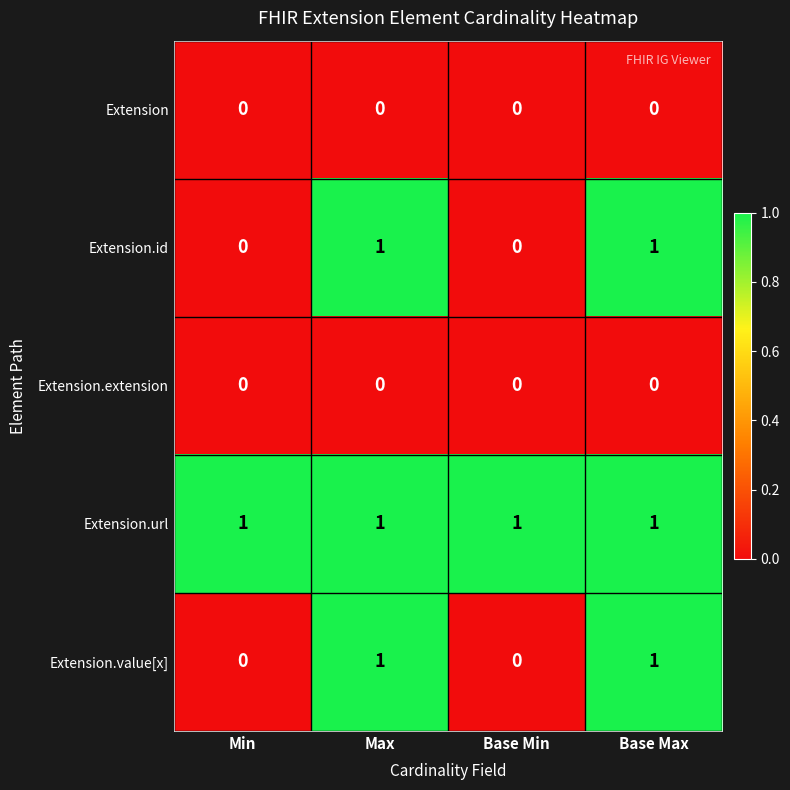

Reading left to right, extract all data points from this chart.

Extension: 0	0	0	0
Extension.id: 0	1	0	1
Extension.extension: 0	0	0	0
Extension.url: 1	1	1	1
Extension.value[x]: 0	1	0	1